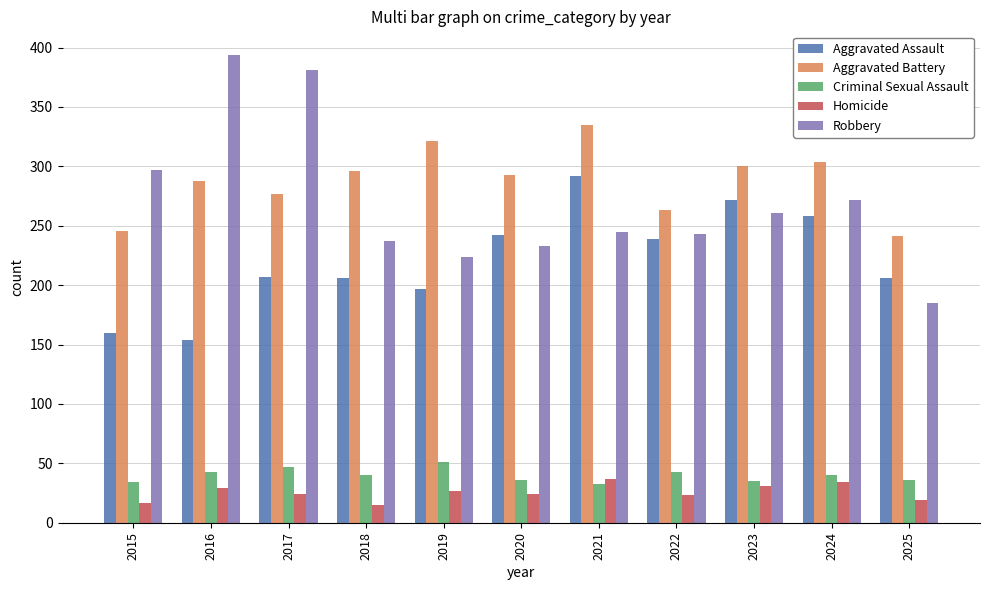

What is the sum of all Homicide values?

280